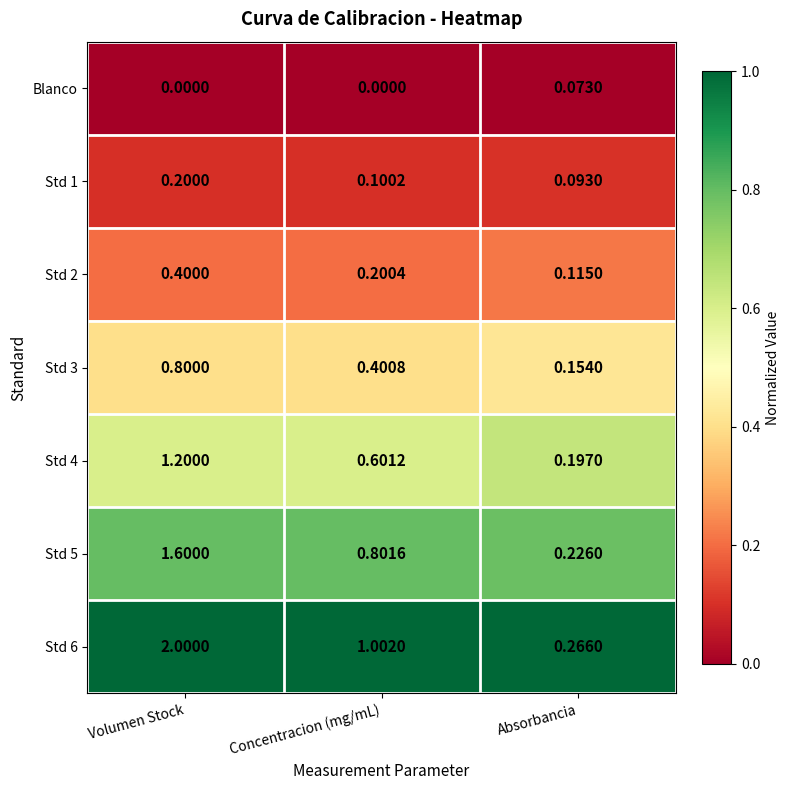

Count the number of categories in the chart.

3